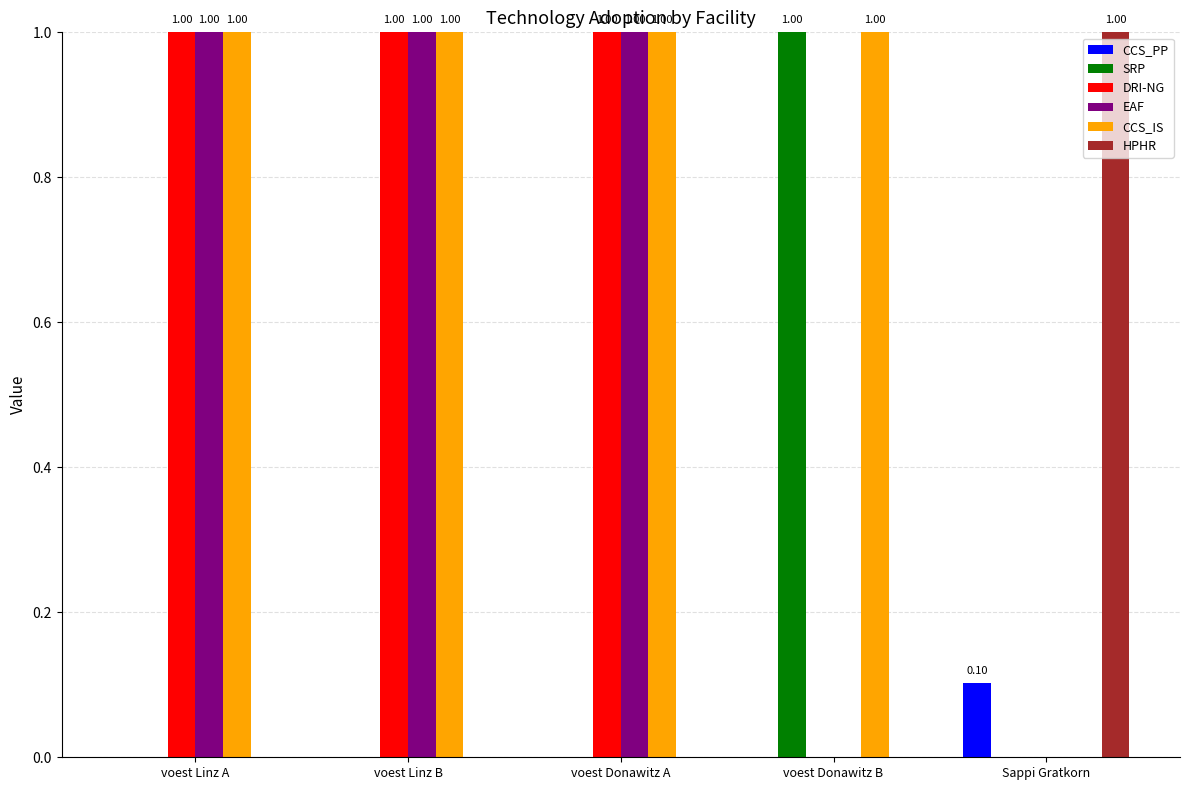

Which series has the largest total across all categories?

CCS_IS